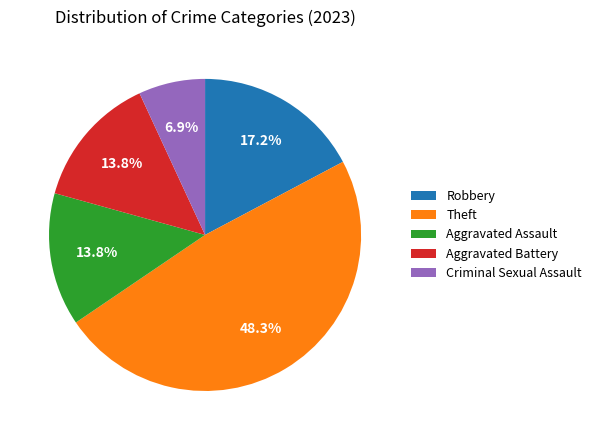

The Aggravated Assault slice represents 14% of the pie. True or false?

True